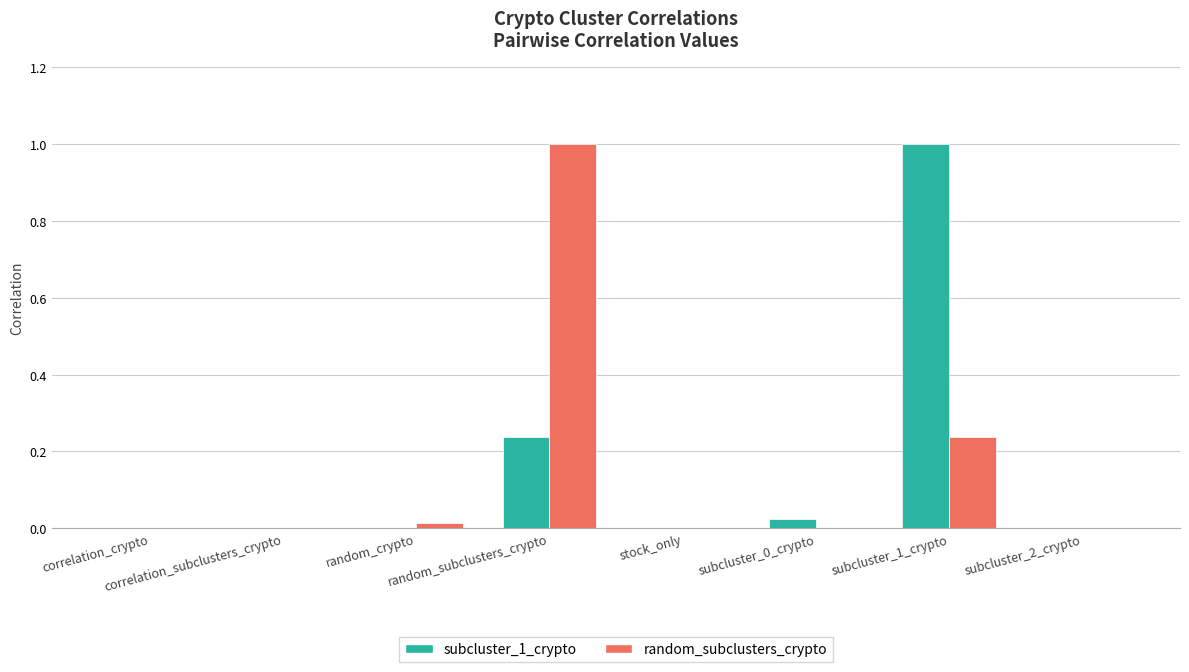

What is the greatest value displayed?

1.0